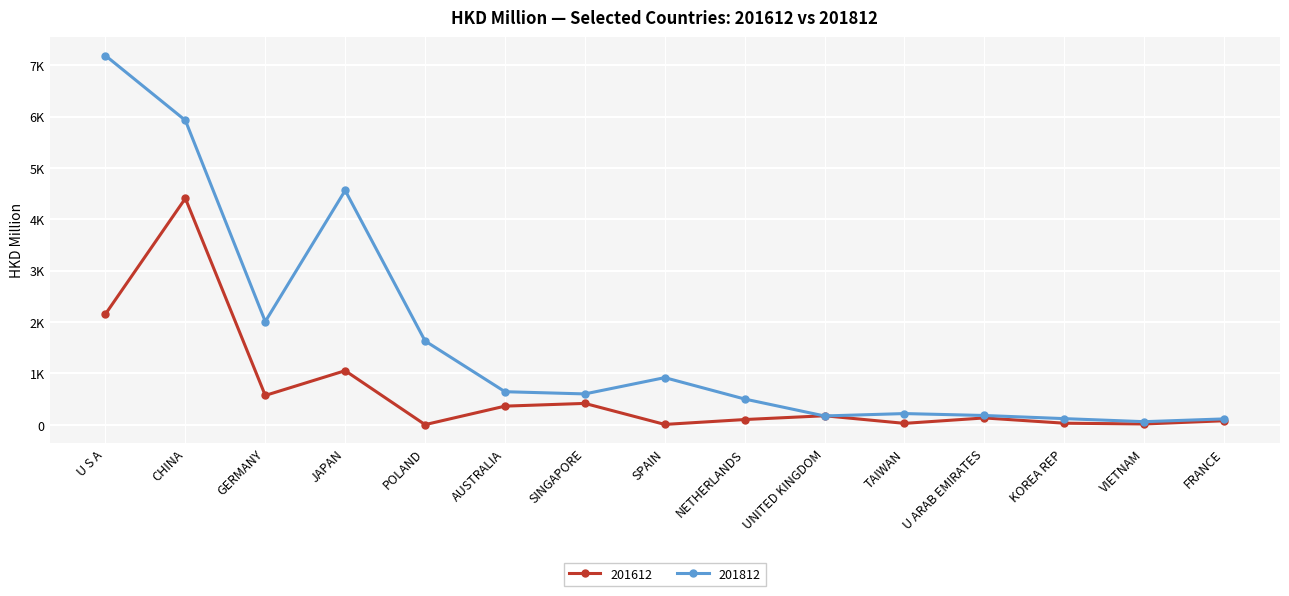

Which series has the largest range (max minus min)?

201812